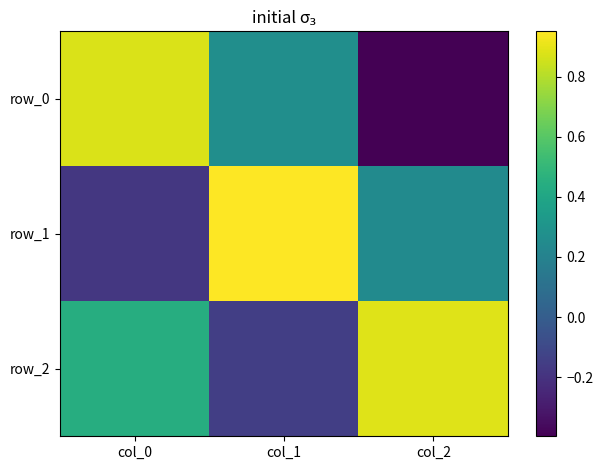

What is the average value of the row_1 series?

0.3